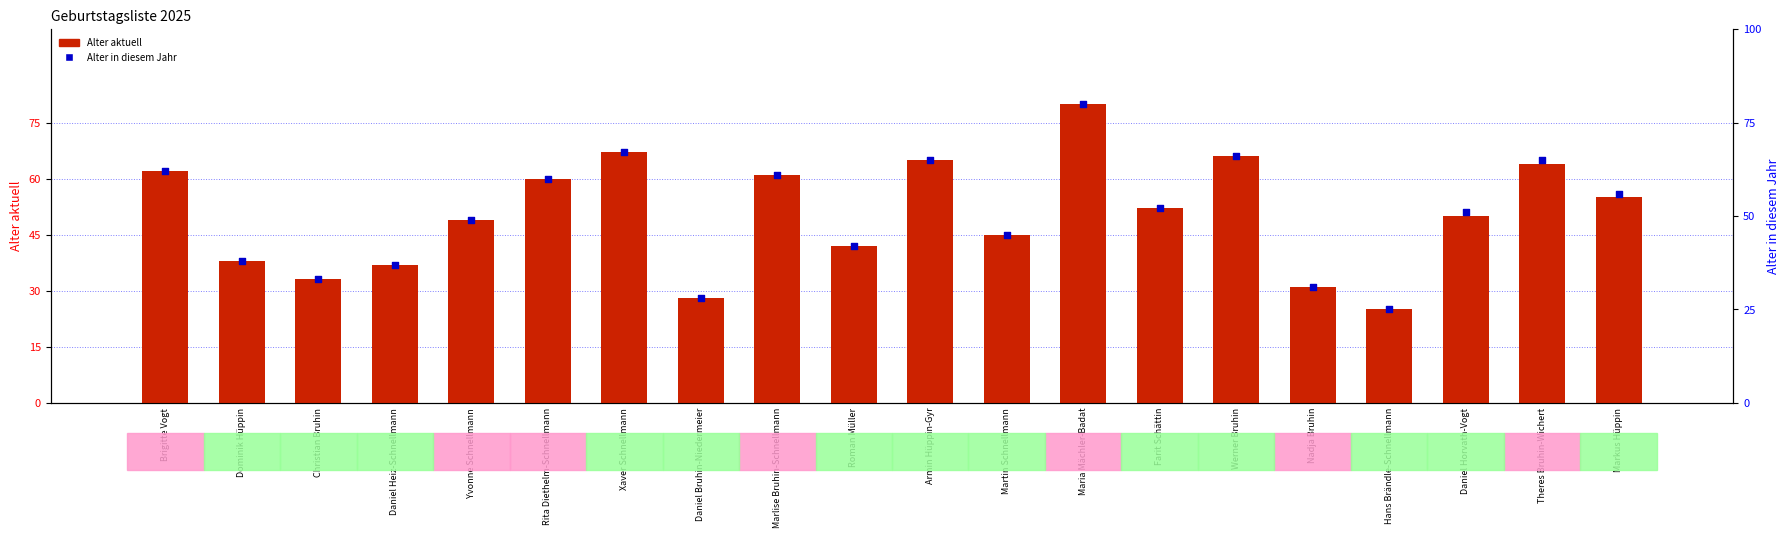

At how many categories does at least one series exceed 32?

17